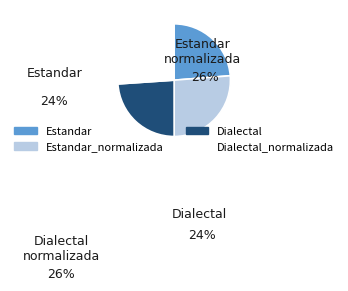

What is the change in value from Estandar to Dialectal?

+0.4